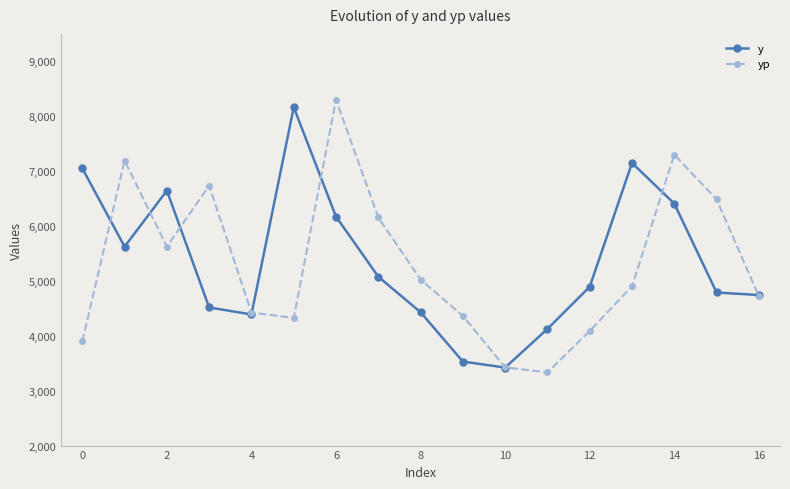

What is the value of the yp point at the 13th from the left?

4087.6